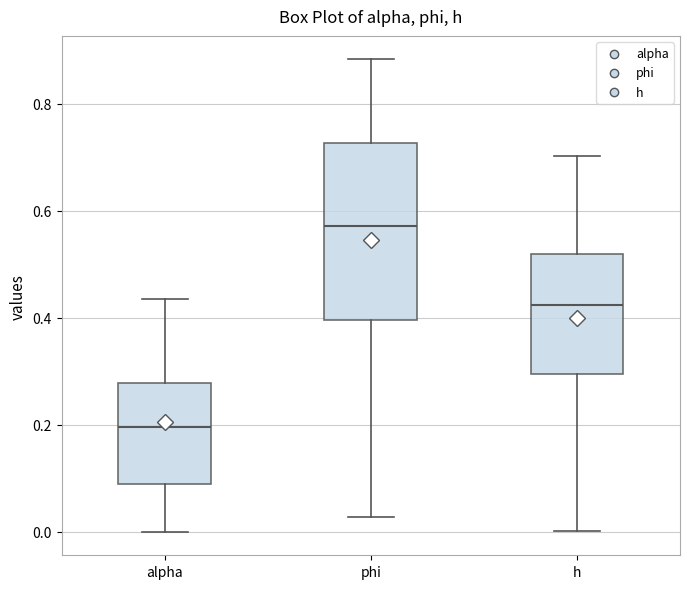

Which box has the highest median line?

phi